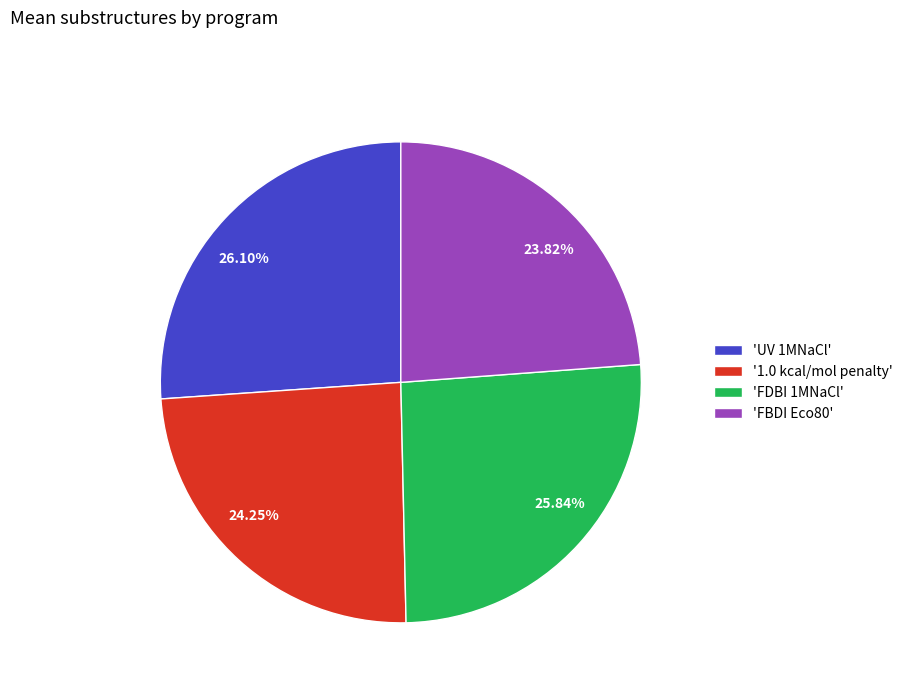

Count the number of slices in the pie.

4